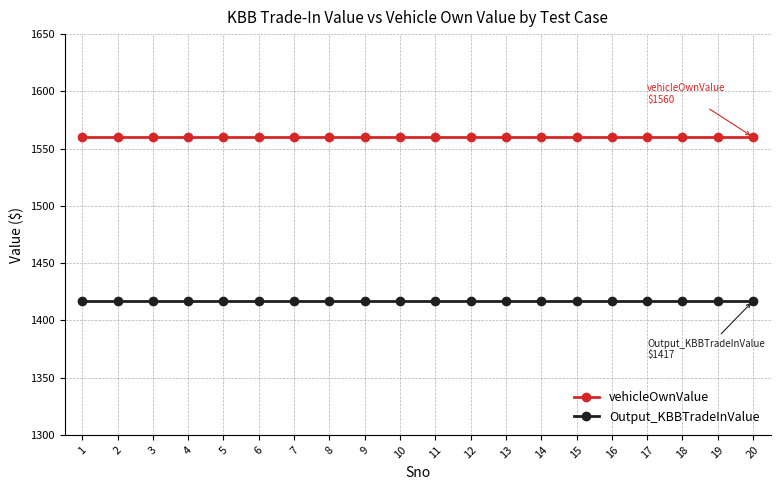

What is the approximate value of vehicleOwnValue at 17?

1560